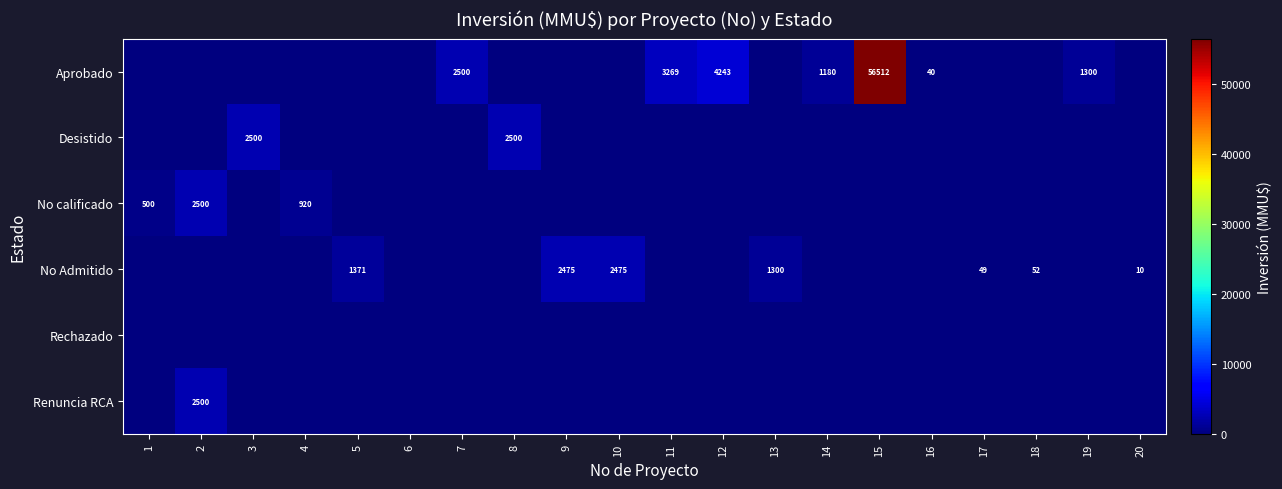

The value of No calificado at 4 is 1299. True or false?

False